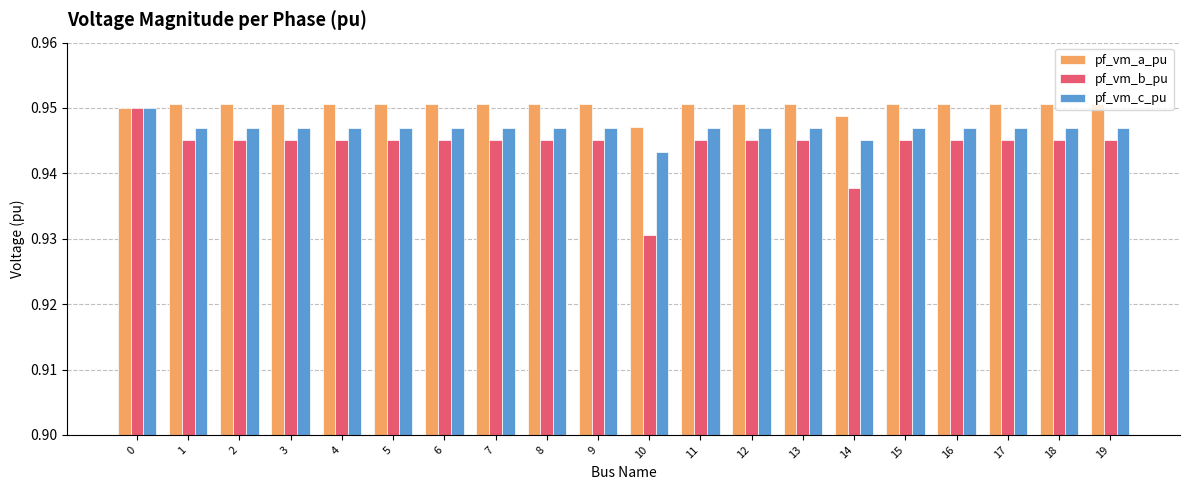

Which series has the widest spread of values?

pf_vm_b_pu